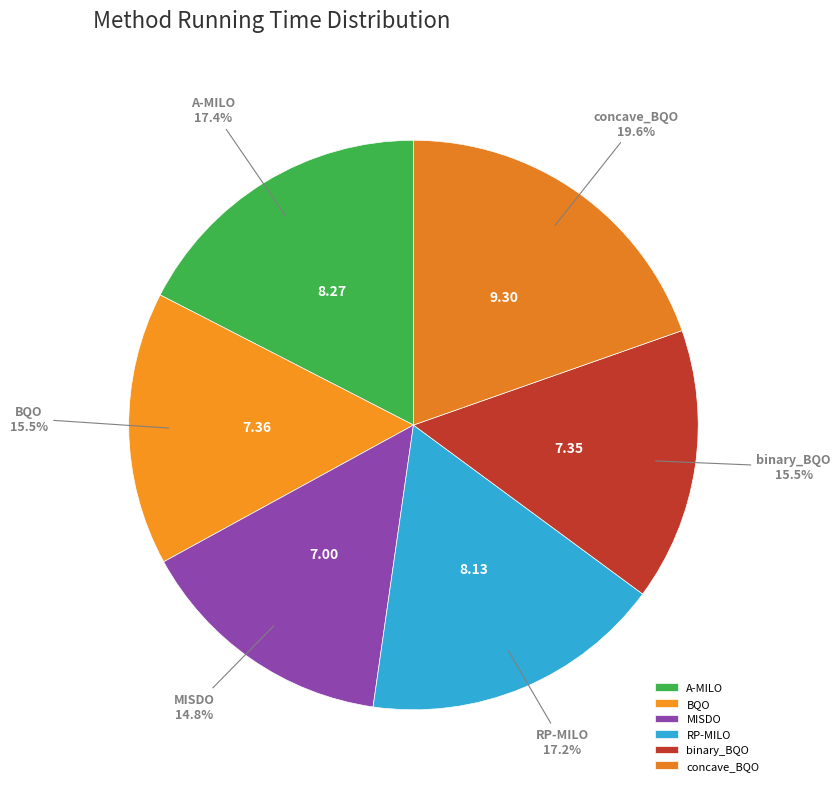

To the nearest percent, what is the difference between the largest and smallest slice percentages?

5%